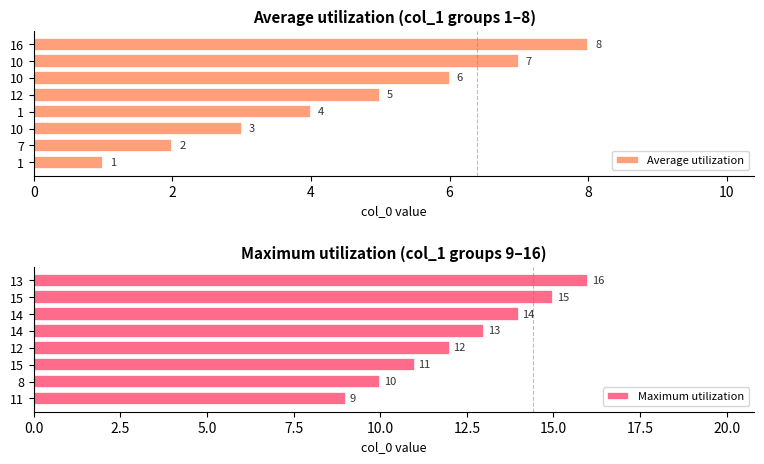

Count the Maximum utilization values in the range 11 to 15.

5